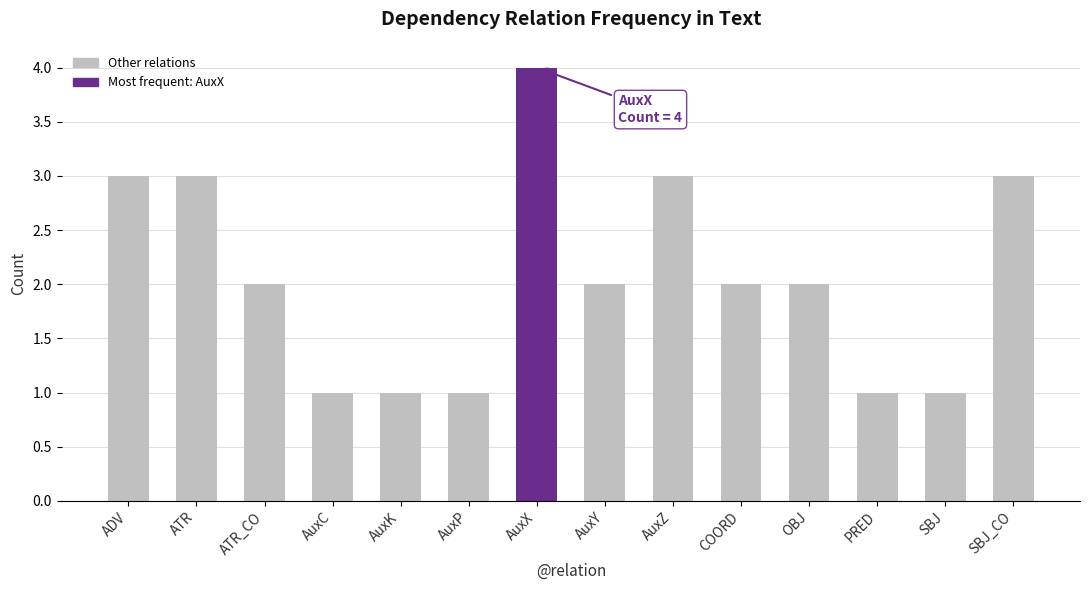

Are the bars grouped side by side (vs. stacked)?

No